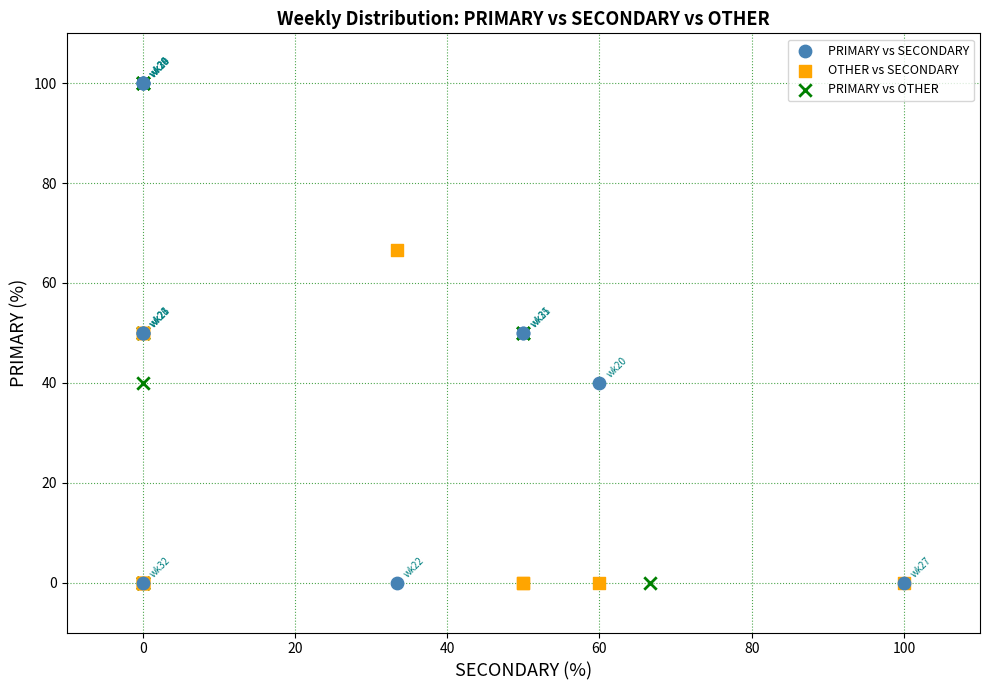

What are all the series names shown in the legend?

PRIMARY vs SECONDARY, OTHER vs SECONDARY, PRIMARY vs OTHER